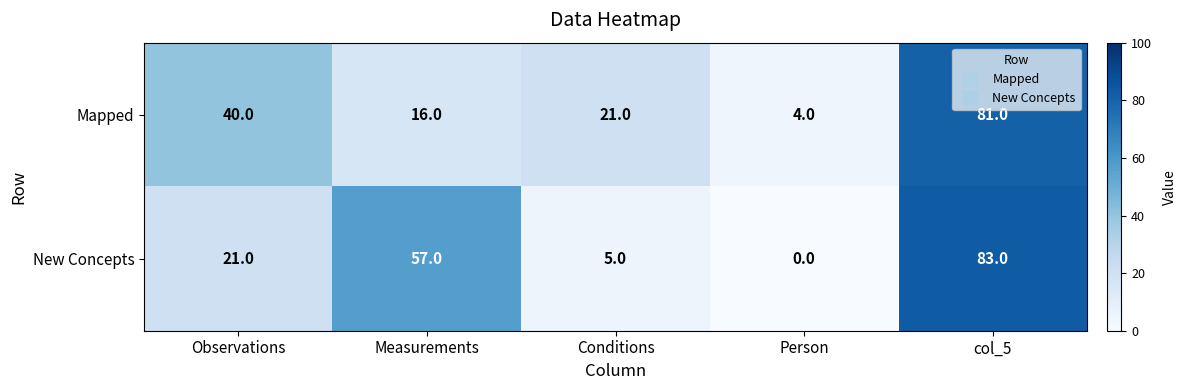

Reading right to left, transcribe all the data shown in this chart.

Mapped: col_5=81	Person=4	Conditions=21	Measurements=16	Observations=40
New Concepts: col_5=83	Person=0	Conditions=5	Measurements=57	Observations=21